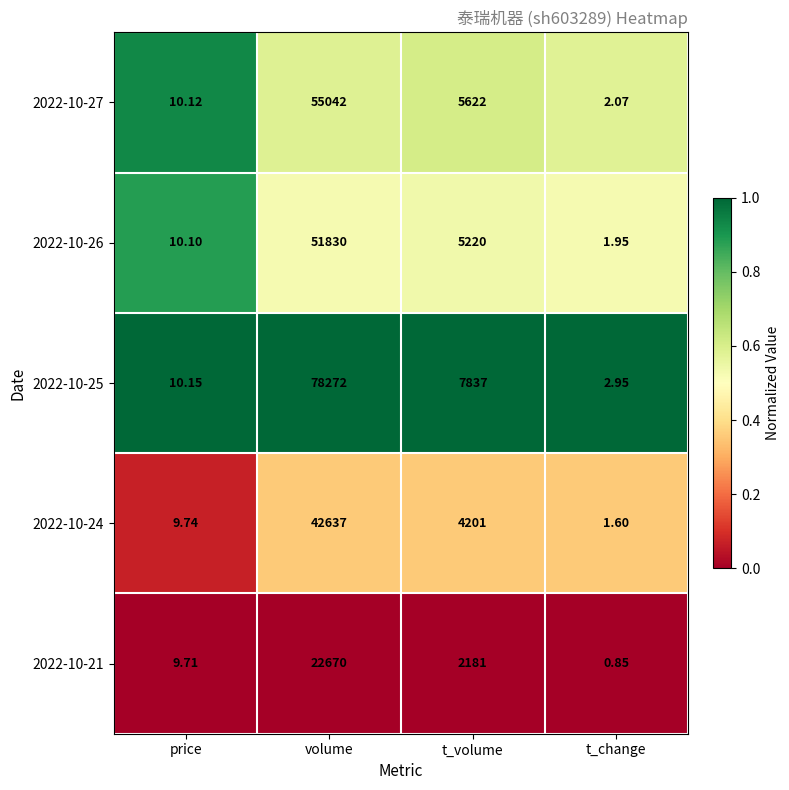

At price, list the series in order from largest to smallest.

2022-10-25, 2022-10-27, 2022-10-26, 2022-10-24, 2022-10-21